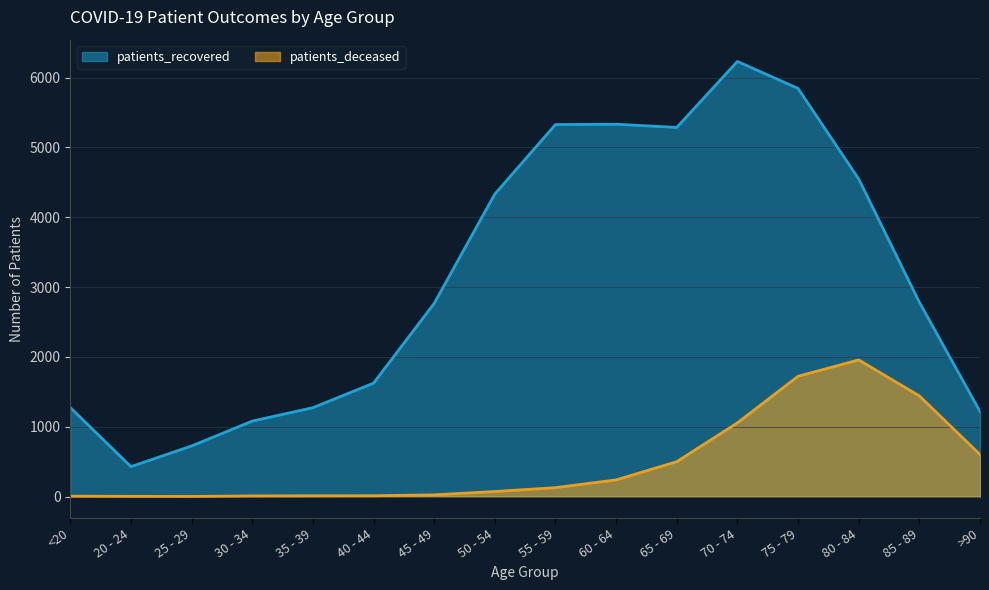

List the labels in order of patients_deceased value, largest first.

80 - 84, 75 - 79, 85 - 89, 70 - 74, >90, 65 - 69, 60 - 64, 55 - 59, 50 - 54, 45 - 49, 40 - 44, 35 - 39, 30 - 34, <20, 20 - 24, 25 - 29